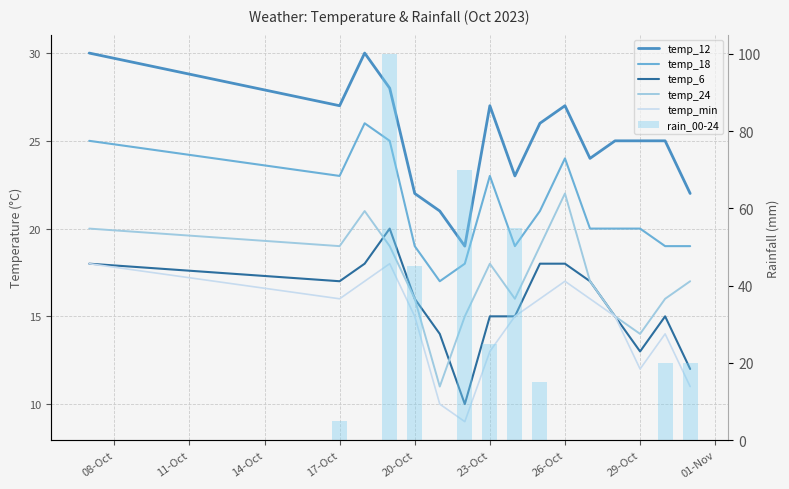

What is the value of the temp_18 bar at the 11th from the left?

24